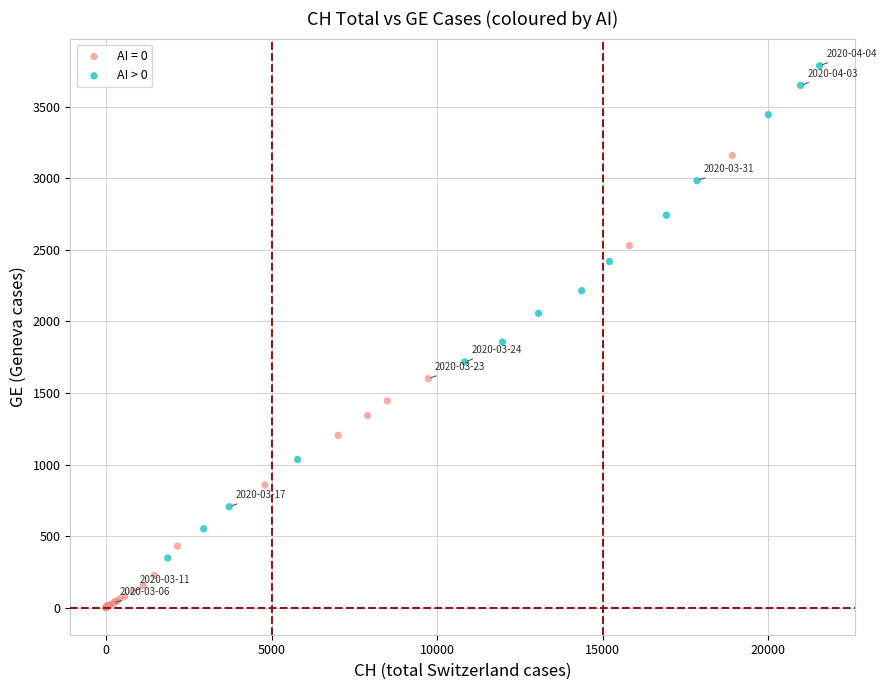

Which series reaches the minimum Y coordinate?

AI = 0